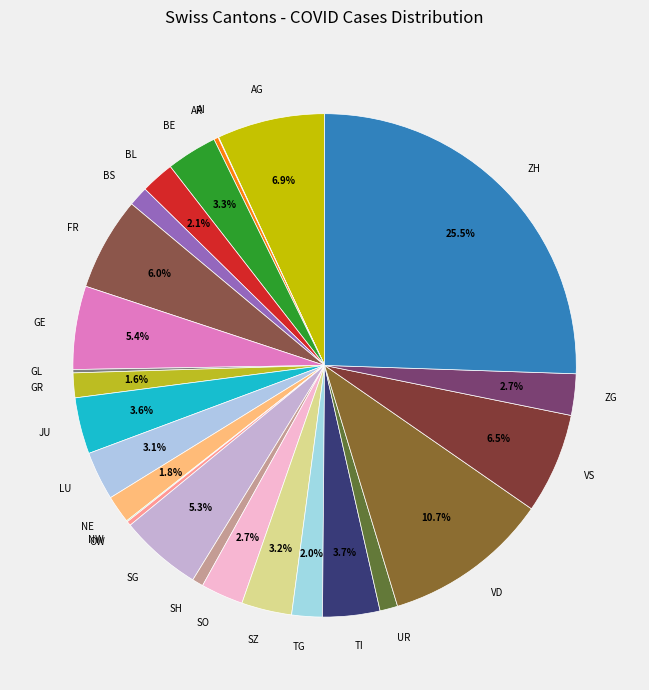

Which has a higher value, VS or SH?

VS